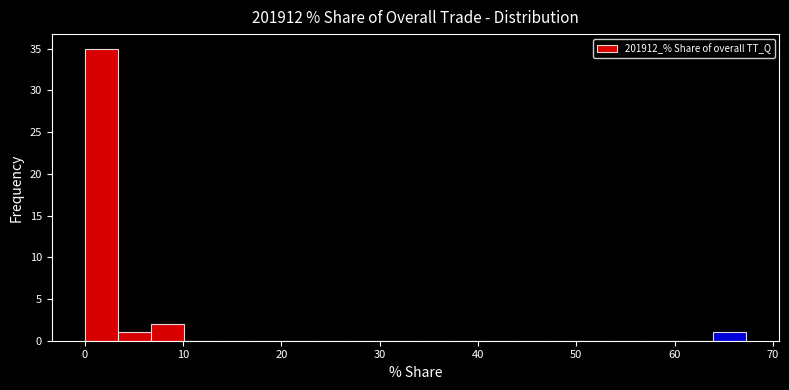

Around what value on the x-axis is the tallest bar? Give the approximate position of its centre, as read against the axis.

2